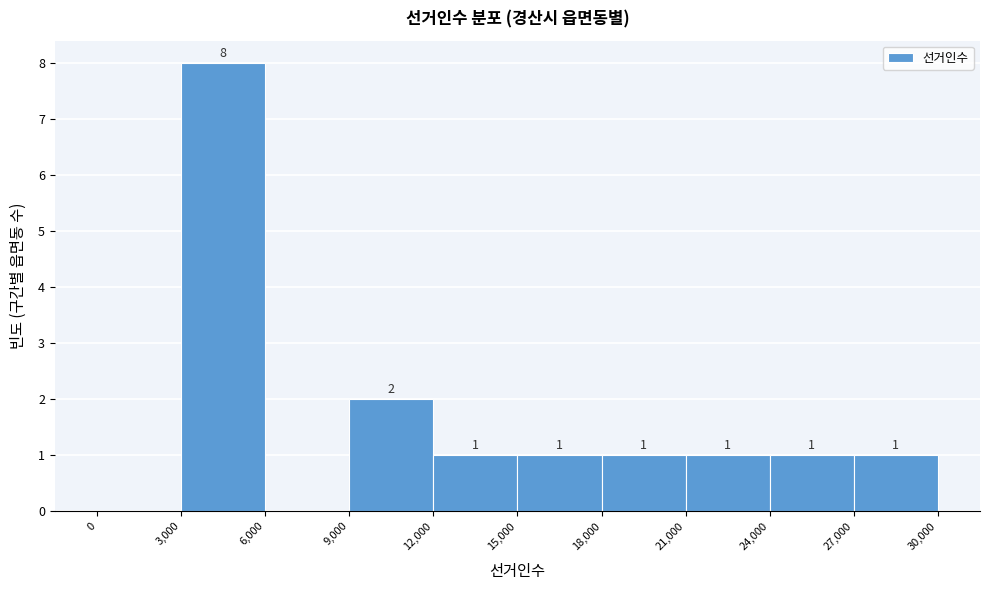

Which range on the x-axis has the tallest bar?

3,000 to 6,000